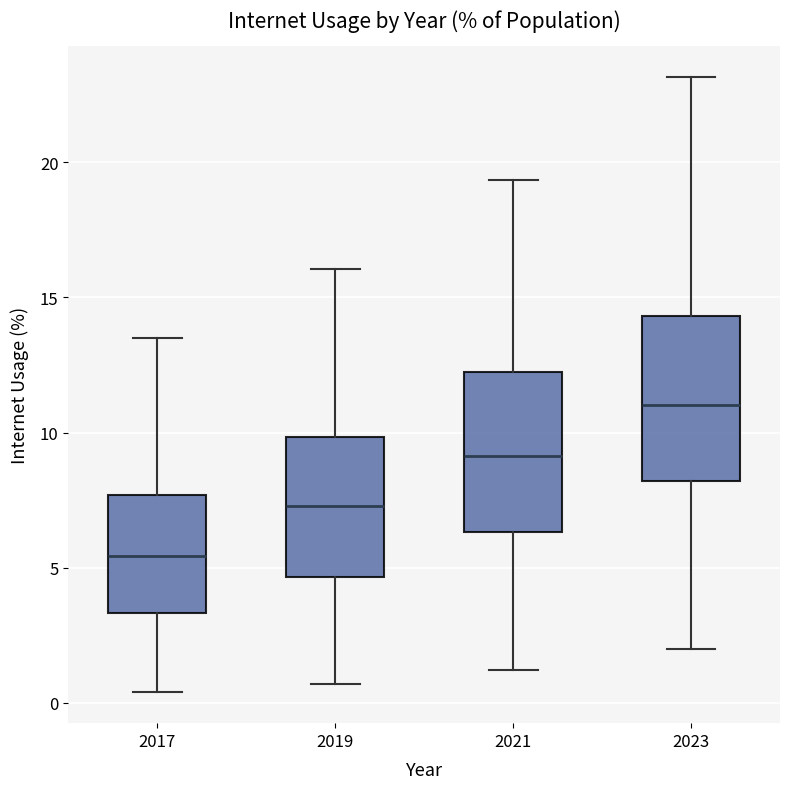

Reading left to right, read every box against the y-axis: the position of its median line, the range the box covers, and the ends of its whiskers. The values are not printed on the chart, so give them approximately, as read against the axis.

2017: median 5.5, box 3.5 to 7.5, whiskers 0.5 to 13.5
2019: median 7.5, box 4.5 to 10.0, whiskers 0.5 to 16.0
2021: median 9.0, box 6.5 to 12.0, whiskers 1.0 to 19.5
2023: median 11.0, box 8.0 to 14.5, whiskers 2.0 to 23.0